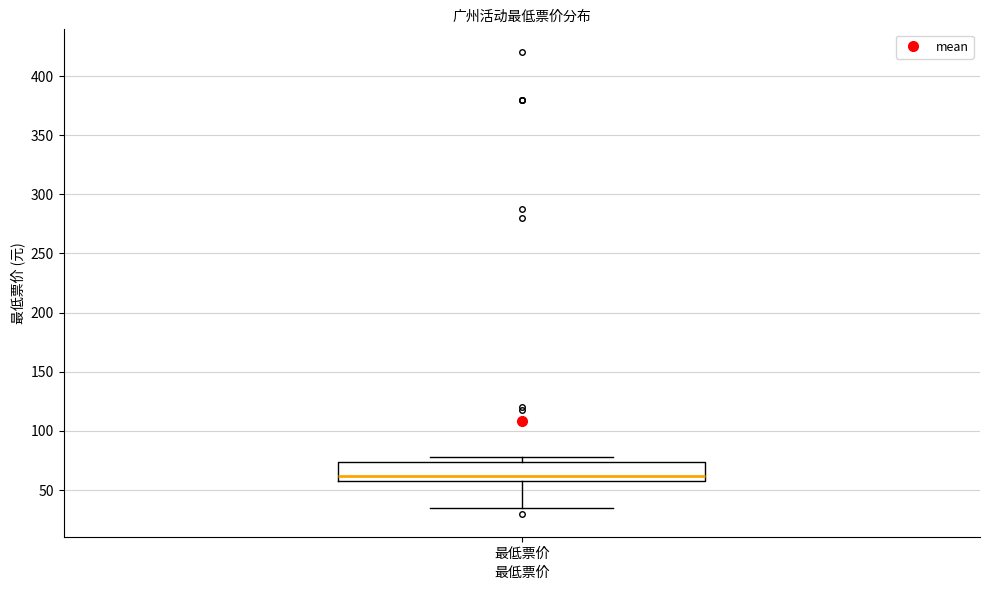

Transcribe this box plot: give where the median line is, the range the box spans, and where the two whiskers end, as read against the y-axis. The values are not printed on the chart, so give them approximately, as read against the axis.

median 60 (just above the box's lower edge), box 60 to 75, whiskers 35 to 80